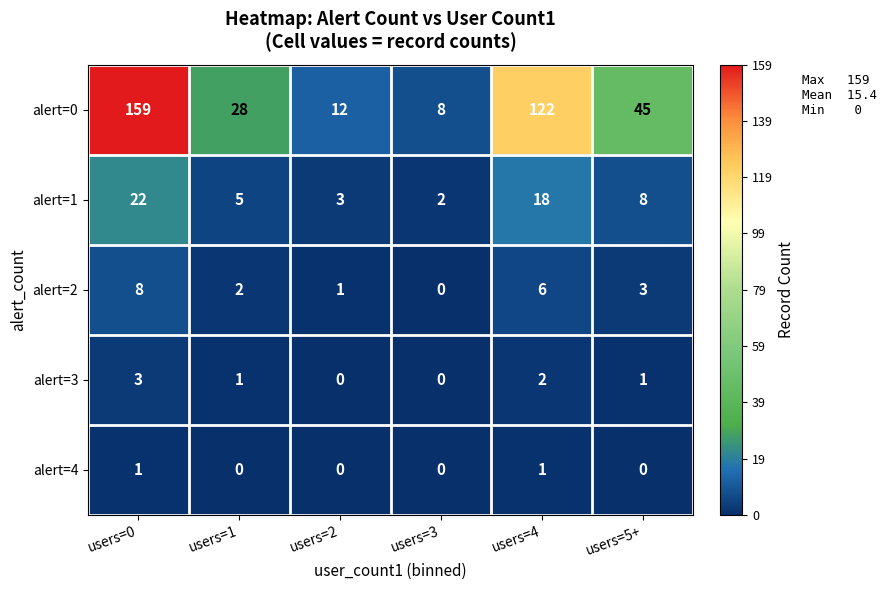

How many data points does each series have?

6